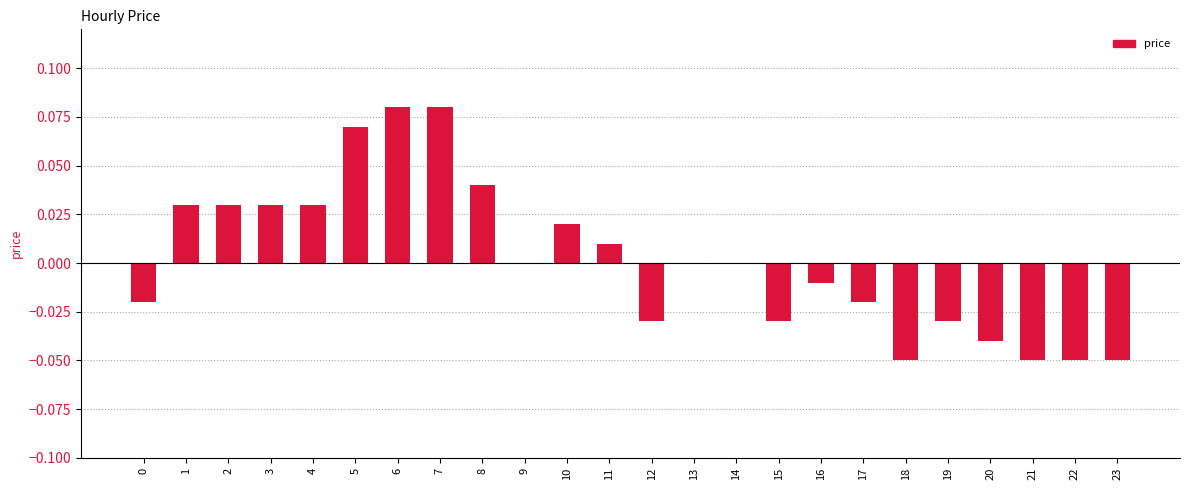

The value at 15 is -0.0. True or false?

True